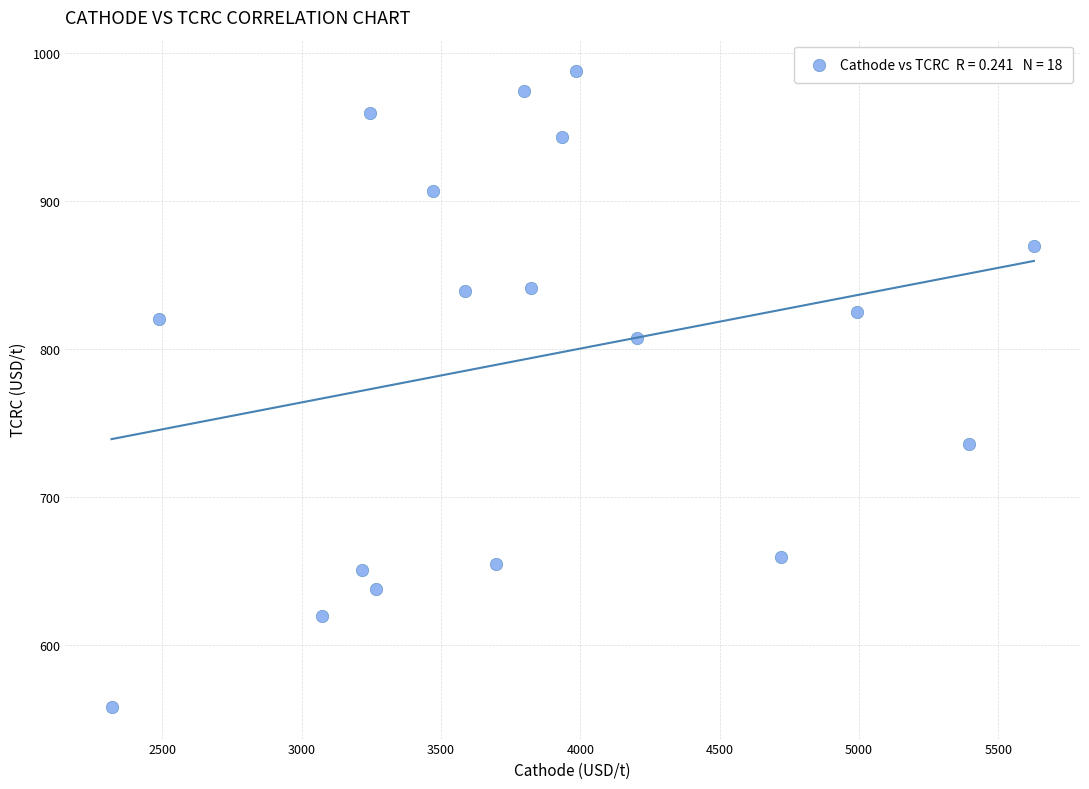

What is the range of X values (max minus min)?

3309.9